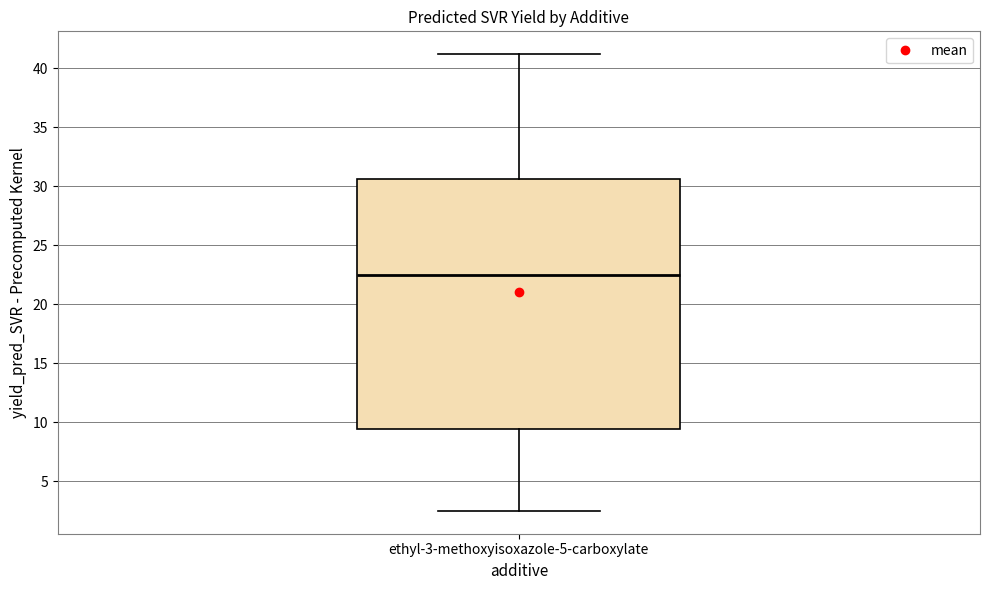

Transcribe this box plot: give where the median line is, the range the box spans, and where the two whiskers end, as read against the y-axis. The values are not printed on the chart, so give them approximately, as read against the axis.

median 22.5, box 9.5 to 30.5, whiskers 2.5 to 41.0